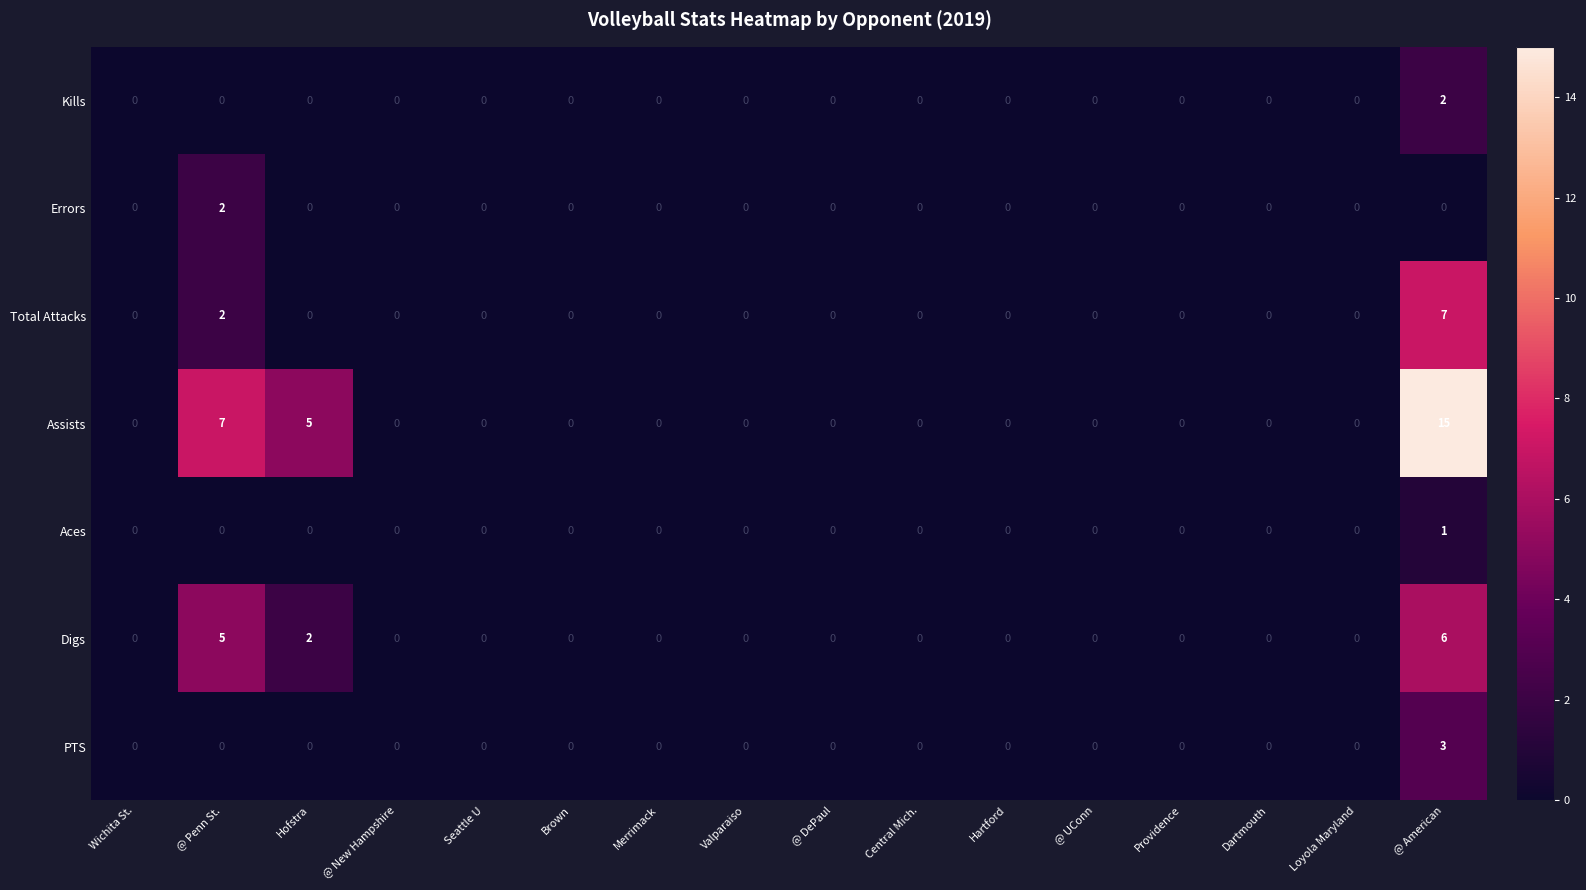

What is the greatest value displayed?

15